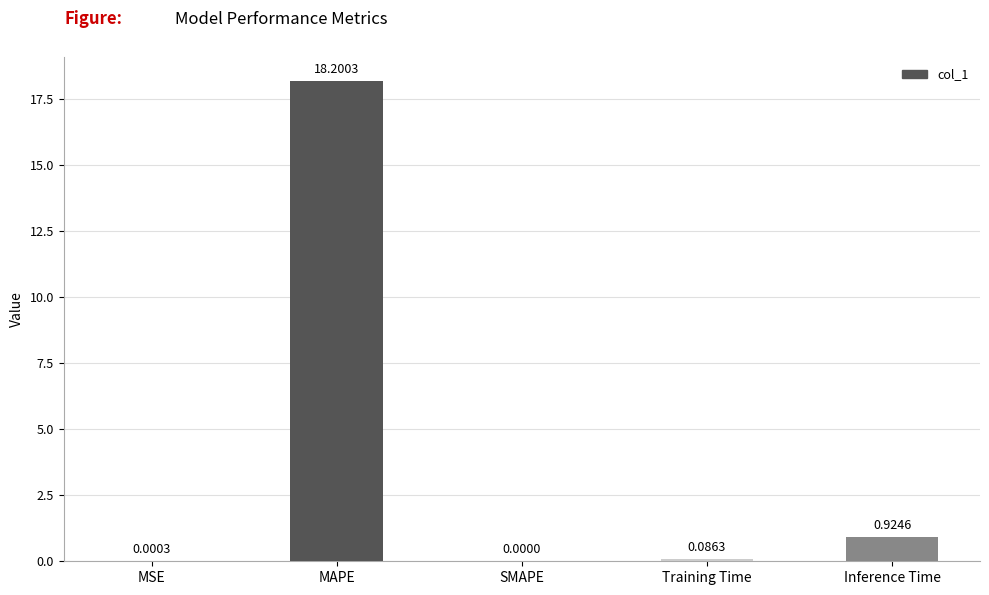

What is the sum of all values?

19.2